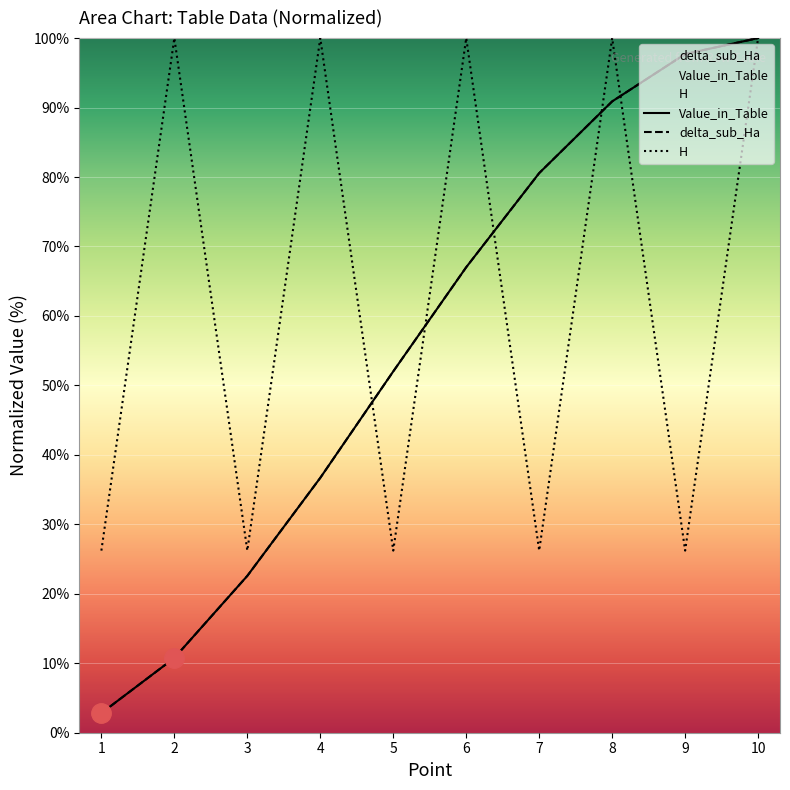

What is the value of the delta_sub_Ha point at the 7th from the left?

80.6